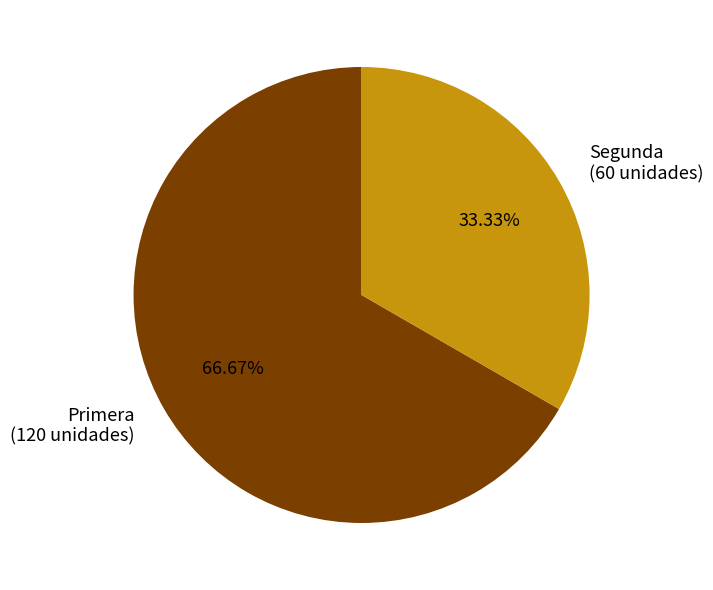

The Primera slice represents 76% of the pie. True or false?

False